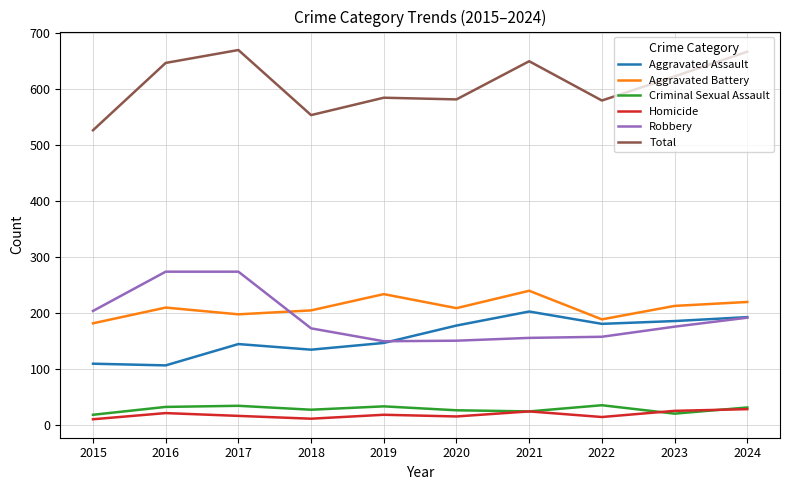

True or false: Total and Homicide cross at least once.

False